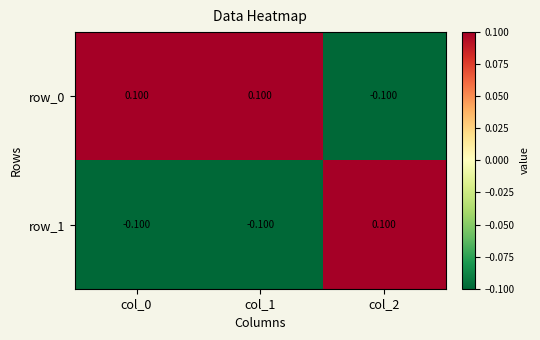

How many data points does each series have?

3